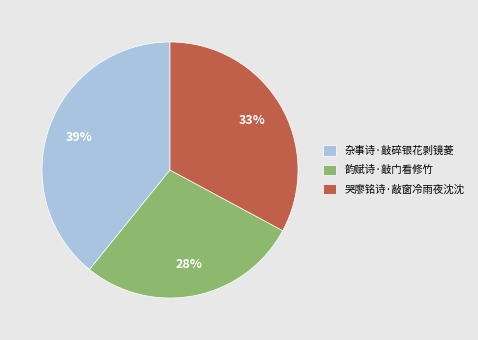

To the nearest percent, what is the difference between the largest and smallest slice percentages?

11%